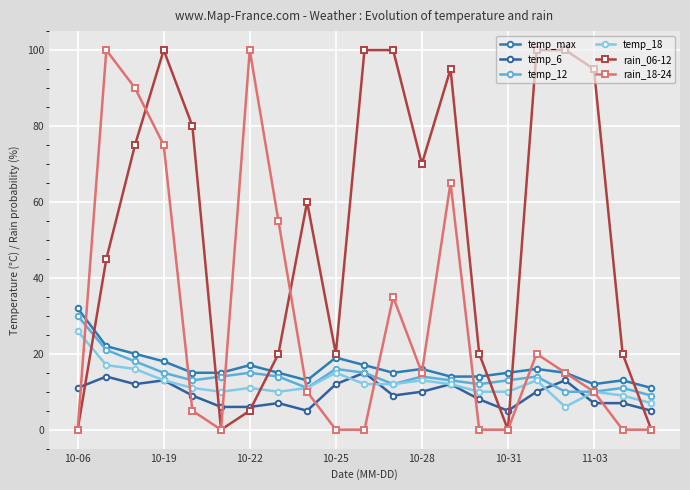

What is the value of the rain_06-12 point at the 12th from the left?

100